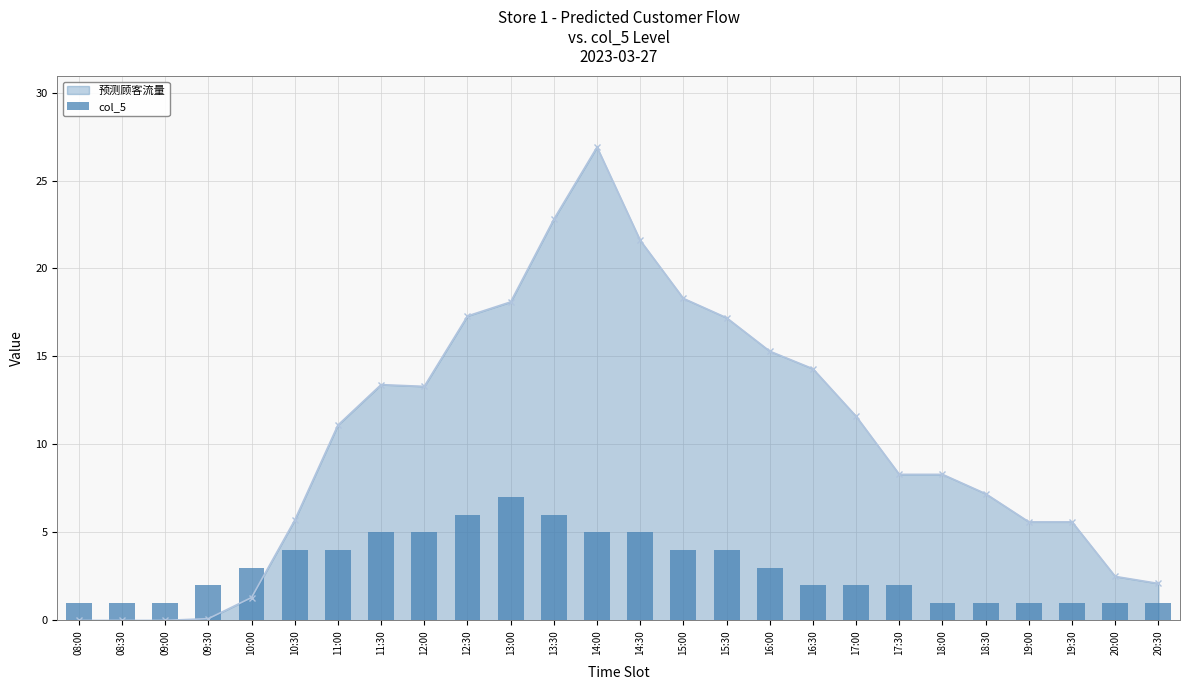

What is the difference between the second highest and second lowest values?

5